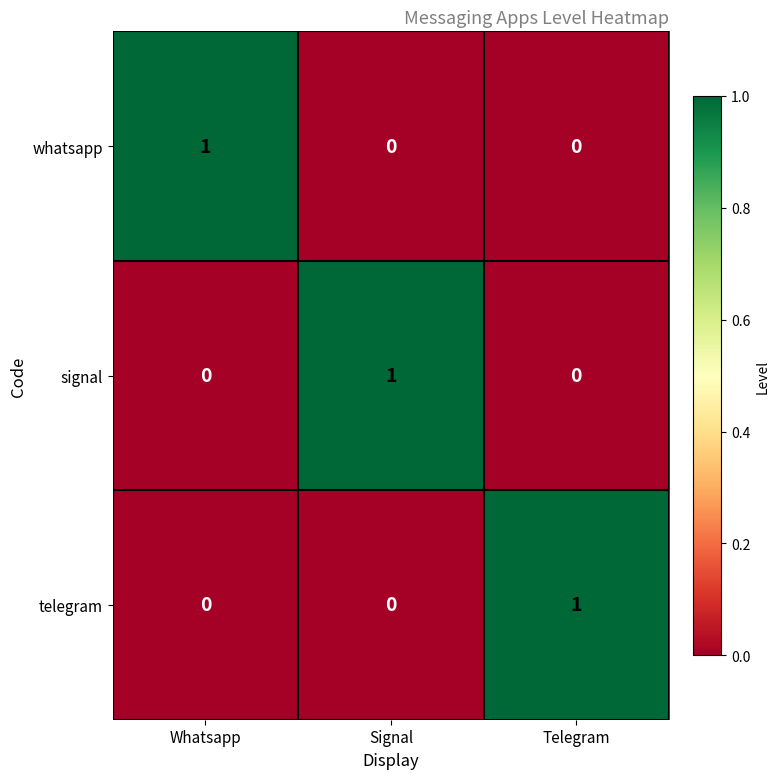

At how many categories does at least one series exceed 0?

3